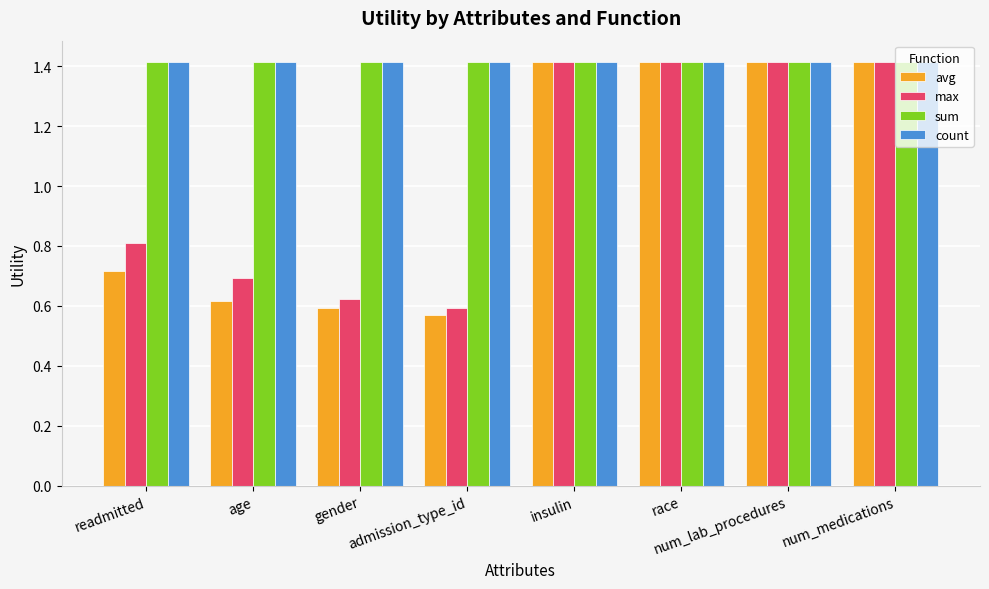

What is the minimum value for sum?

1.4